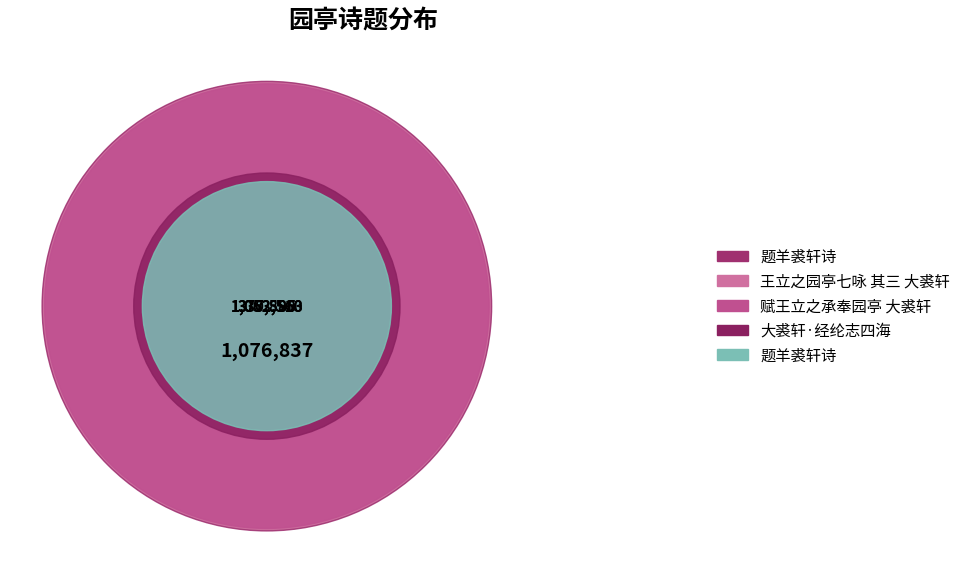

To the nearest percent, what is the difference between the 题羊裘轩诗 and 题羊裘轩诗 slice percentages?

19%